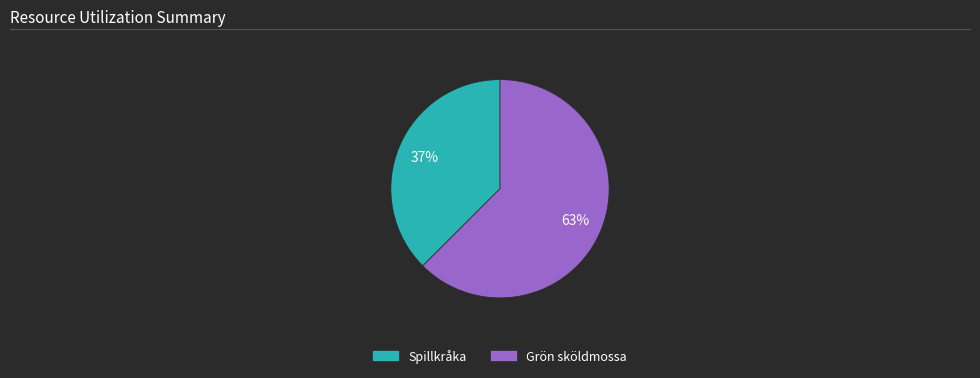

How many slices are in this pie chart?

2